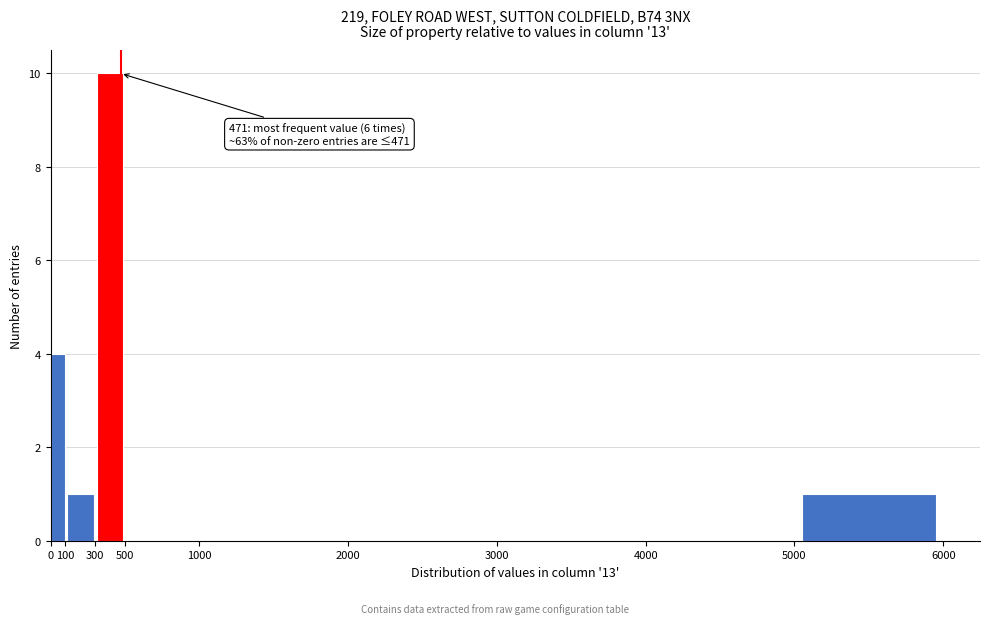

Which range on the x-axis has the tallest bar?

300 to 500